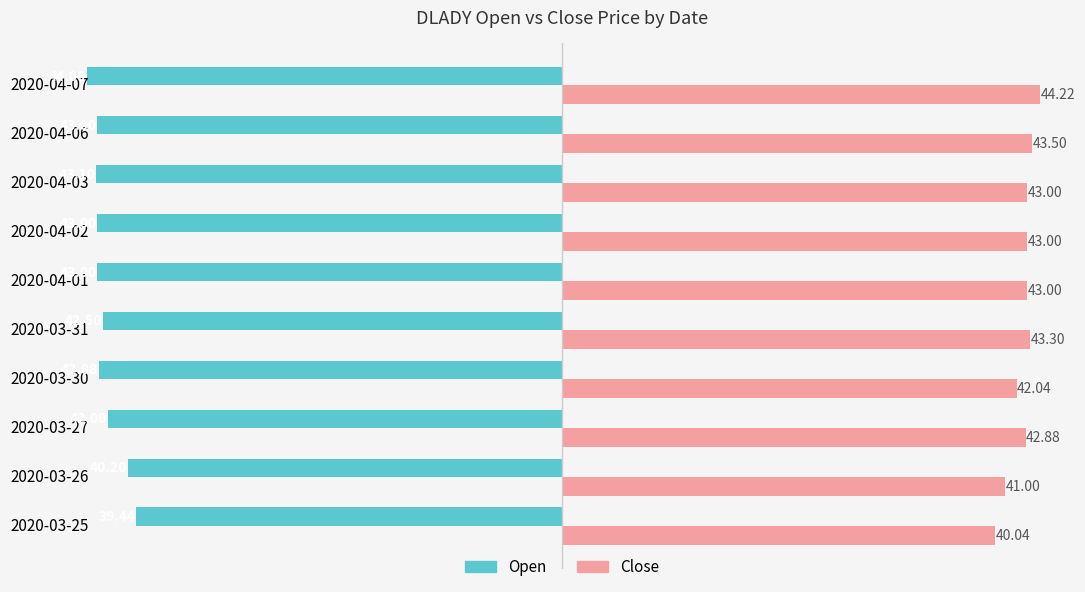

At which category is the sum across all series the highest?

2020-03-27